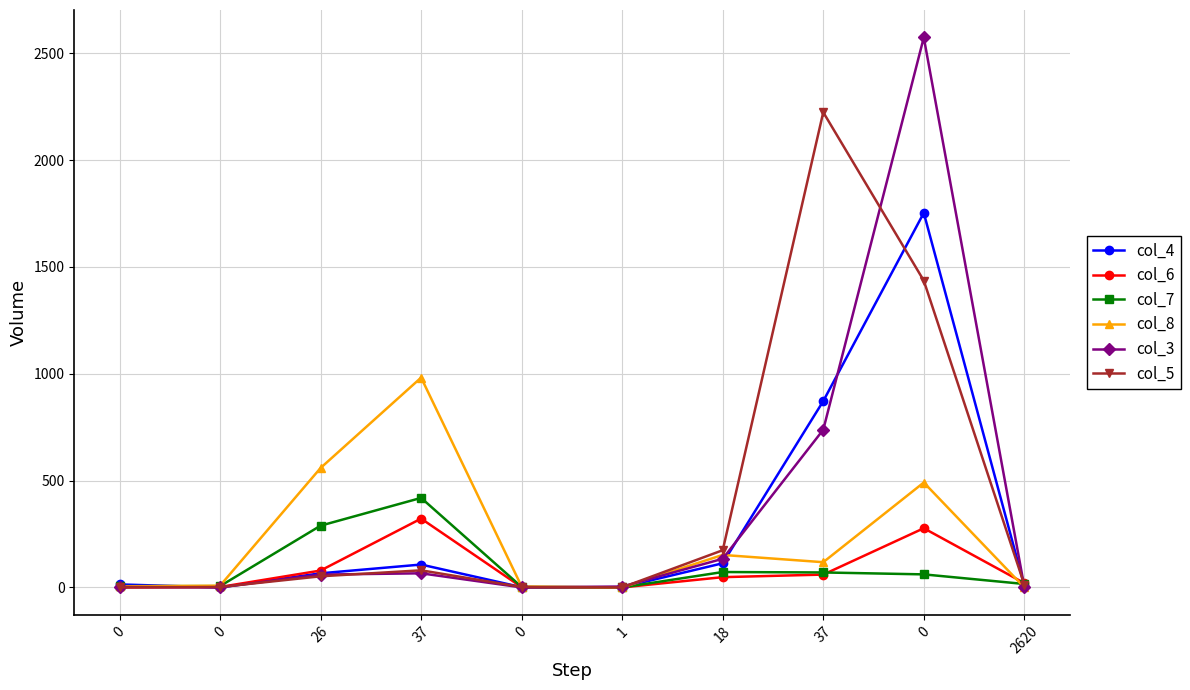

How many distinct data groups are displayed?

6